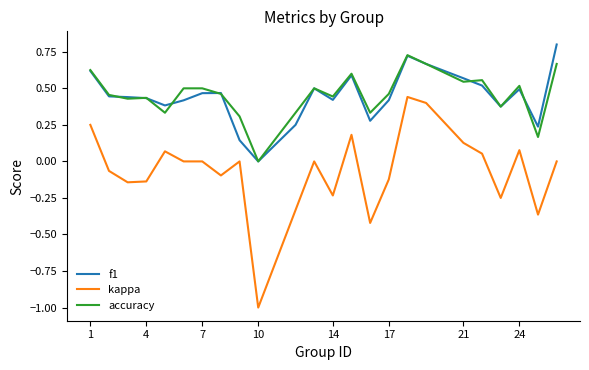

Which series has the largest range (max minus min)?

kappa